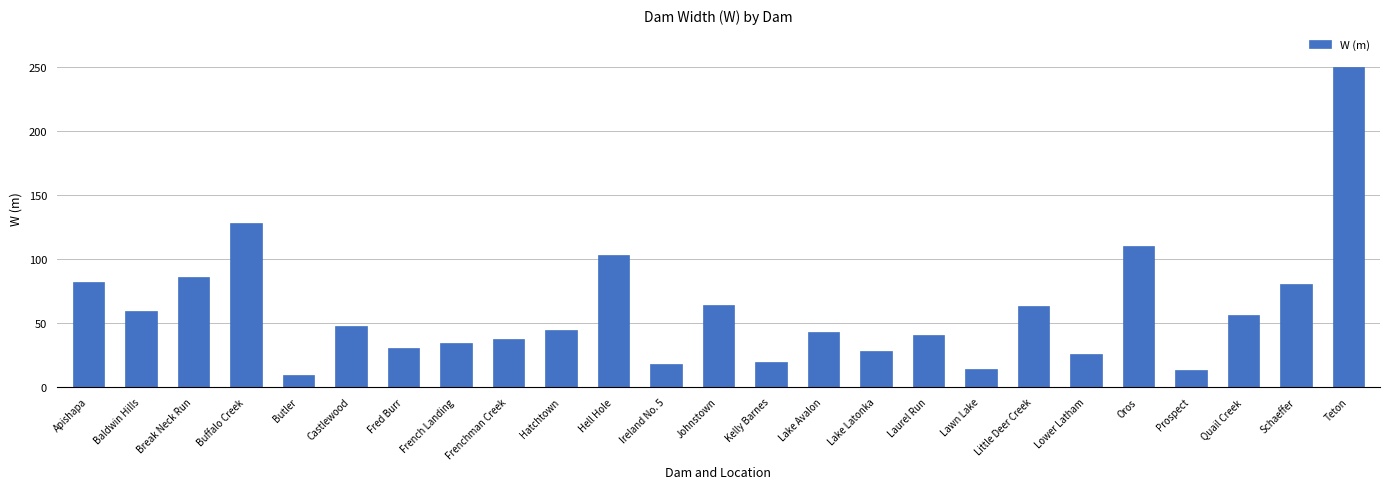

How many values exceed 44?

13